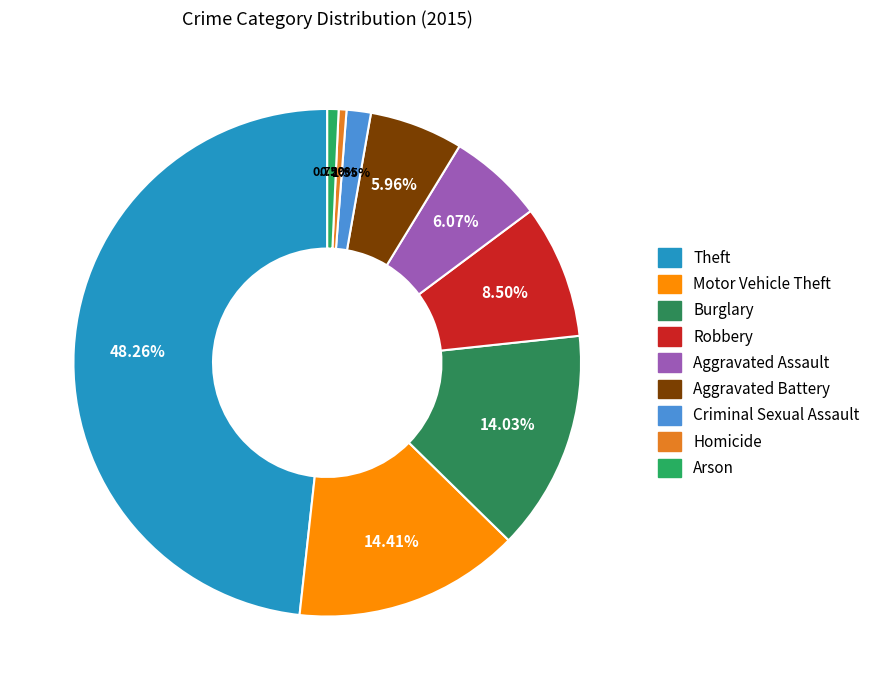

To the nearest percent, what percentage of the pie is Theft?

48%